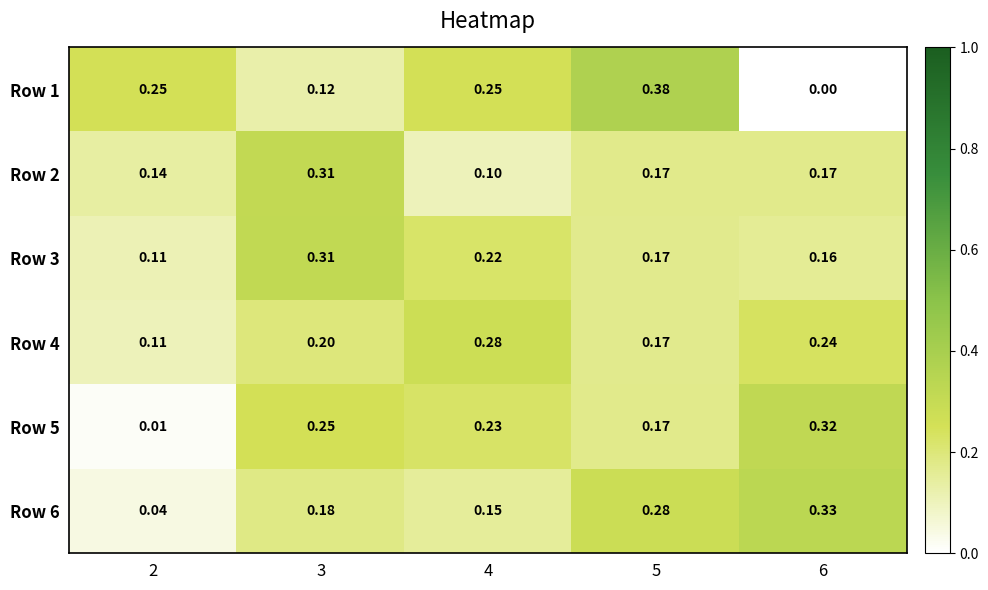

Is the value of Row 1 at 5 greater than the value of Row 2 at 5?

Yes